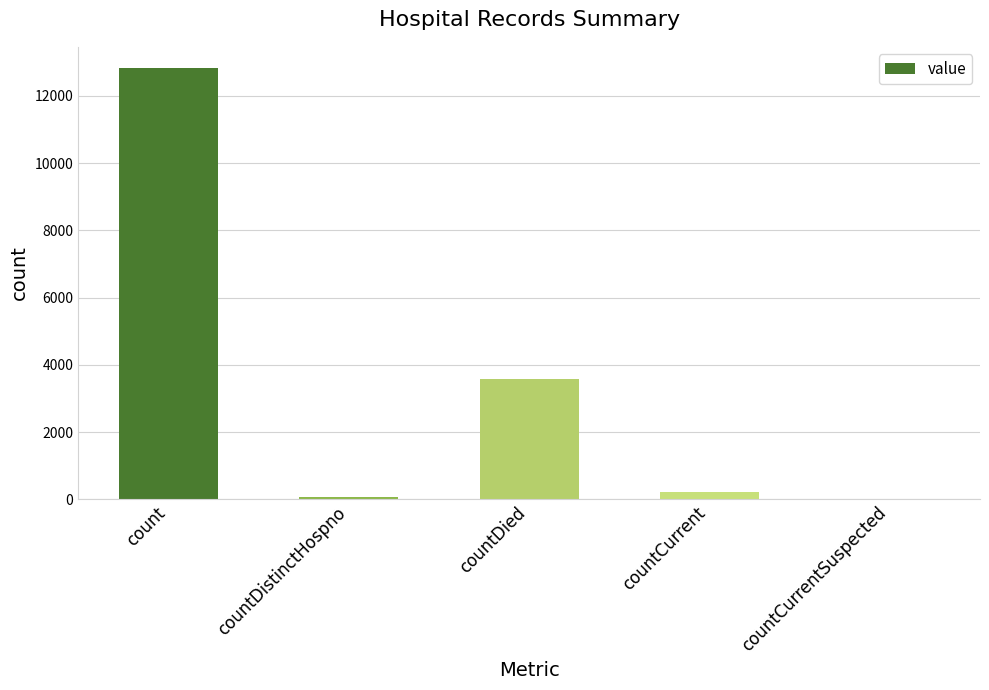

Does the chart contain stacked bars?

No